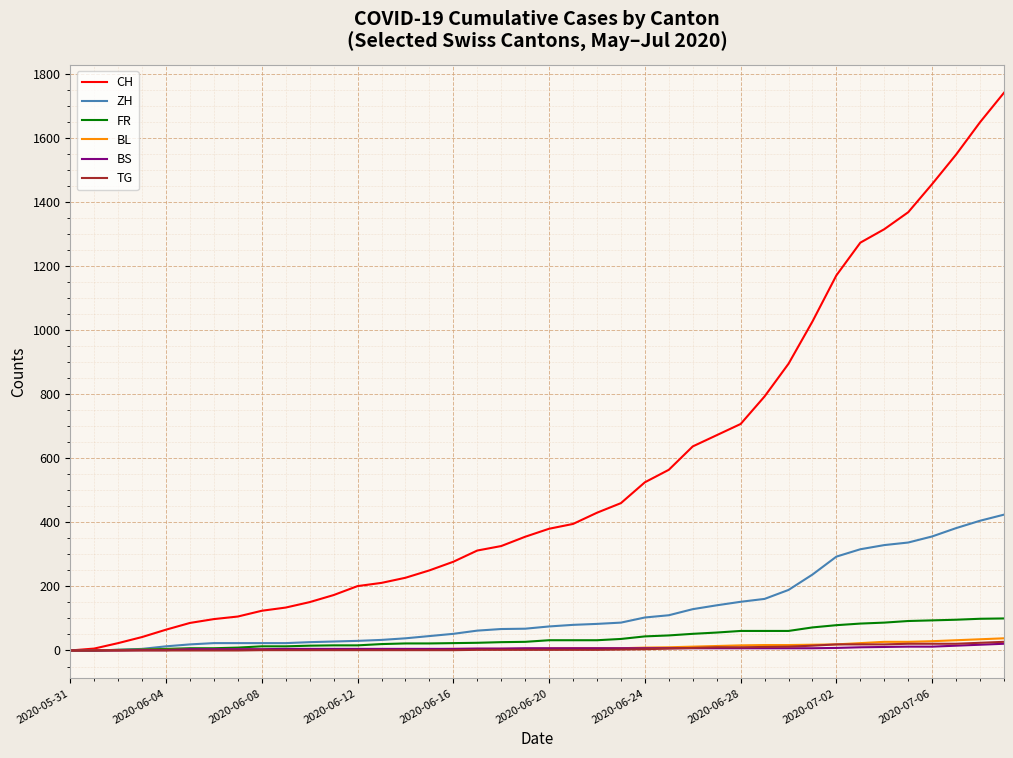

What is the greatest value displayed?

1741